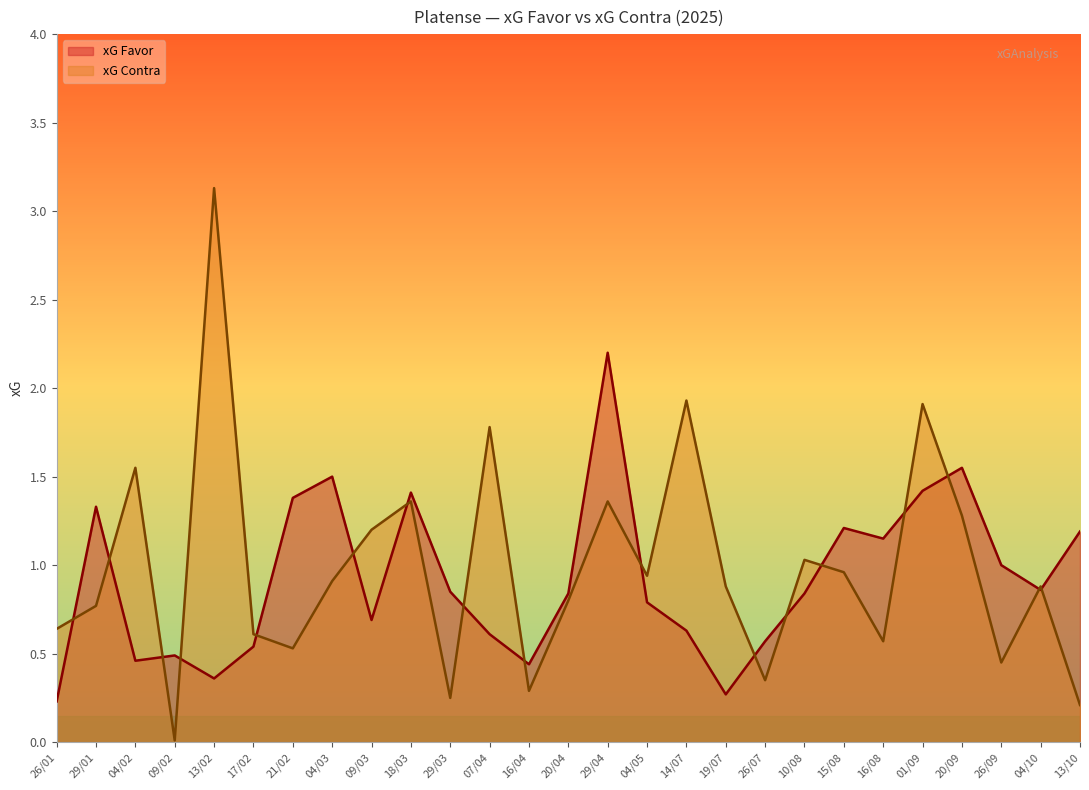

What is the difference between the xG Contra values at 19/07 and 14/07?

1.0